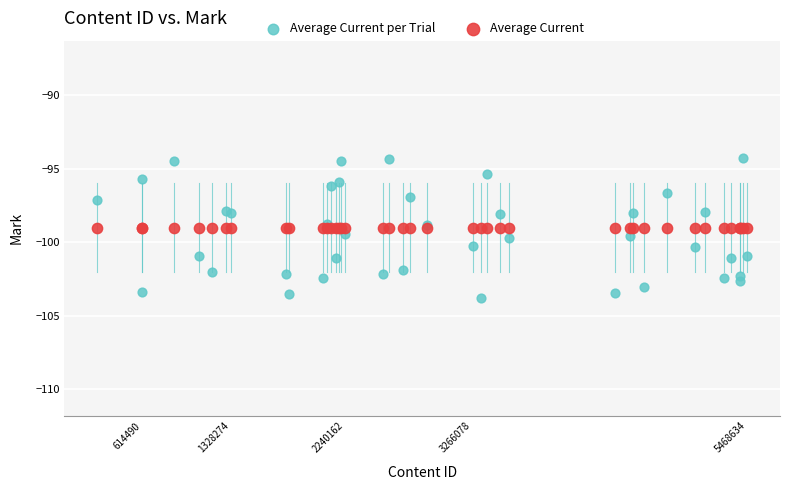

Which series contains the lowest Y value?

Average Current per Trial